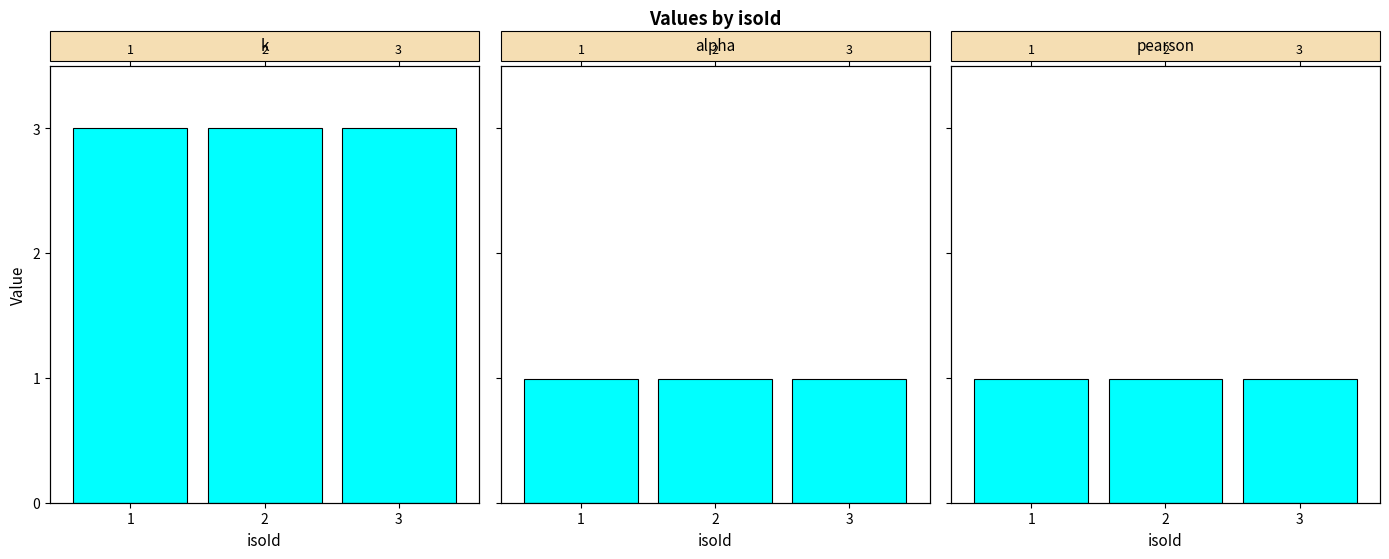

Reading left to right, what are all the values shown in this chart?

k: 1=3.0	2=3.0	3=3.0
alpha: 1=1.0	2=1.0	3=1.0
pearson: 1=1.0	2=1.0	3=1.0